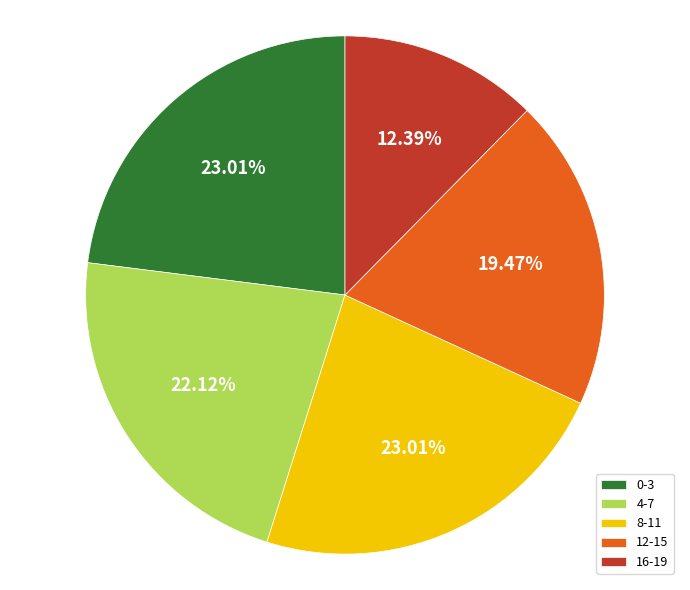

Do 0-3 and 8-11 together represent more than half of the pie?

No